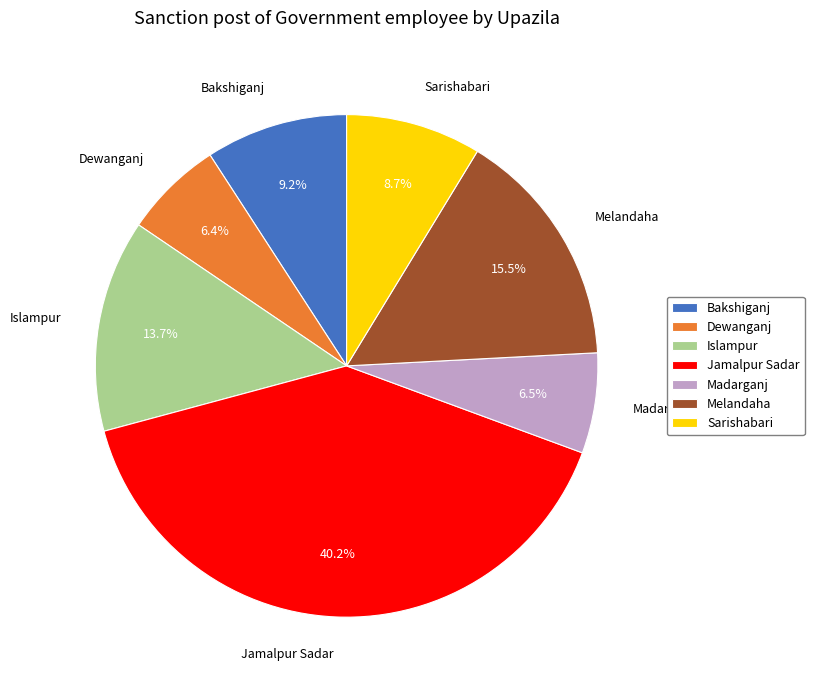

Approximately how many times larger is the value at Islampur compared to Dewanganj?

2.1